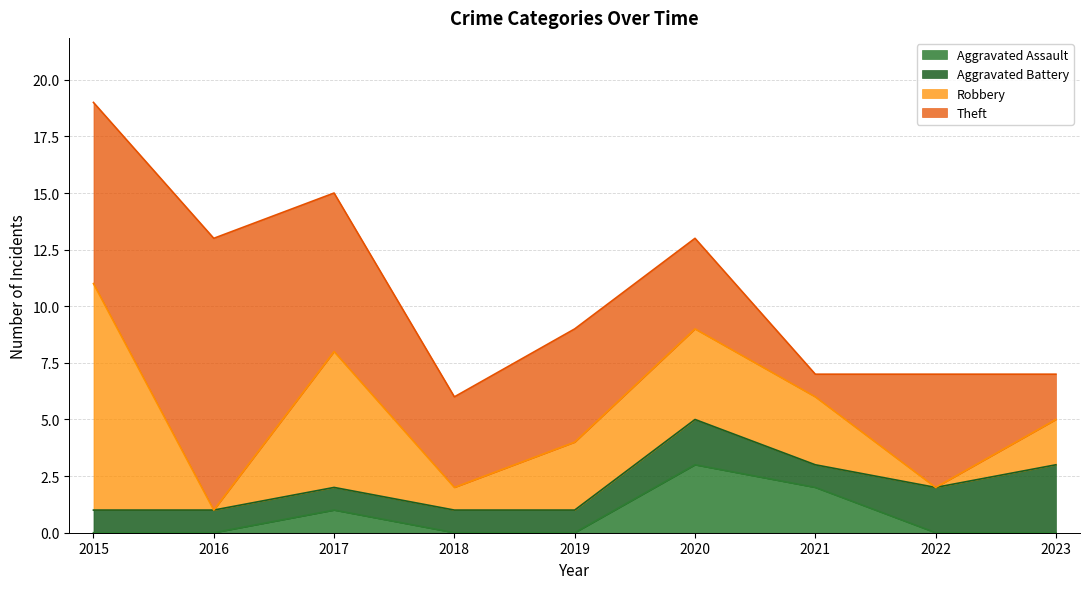

True or false: Robbery and Aggravated Battery intersect in this chart.

True